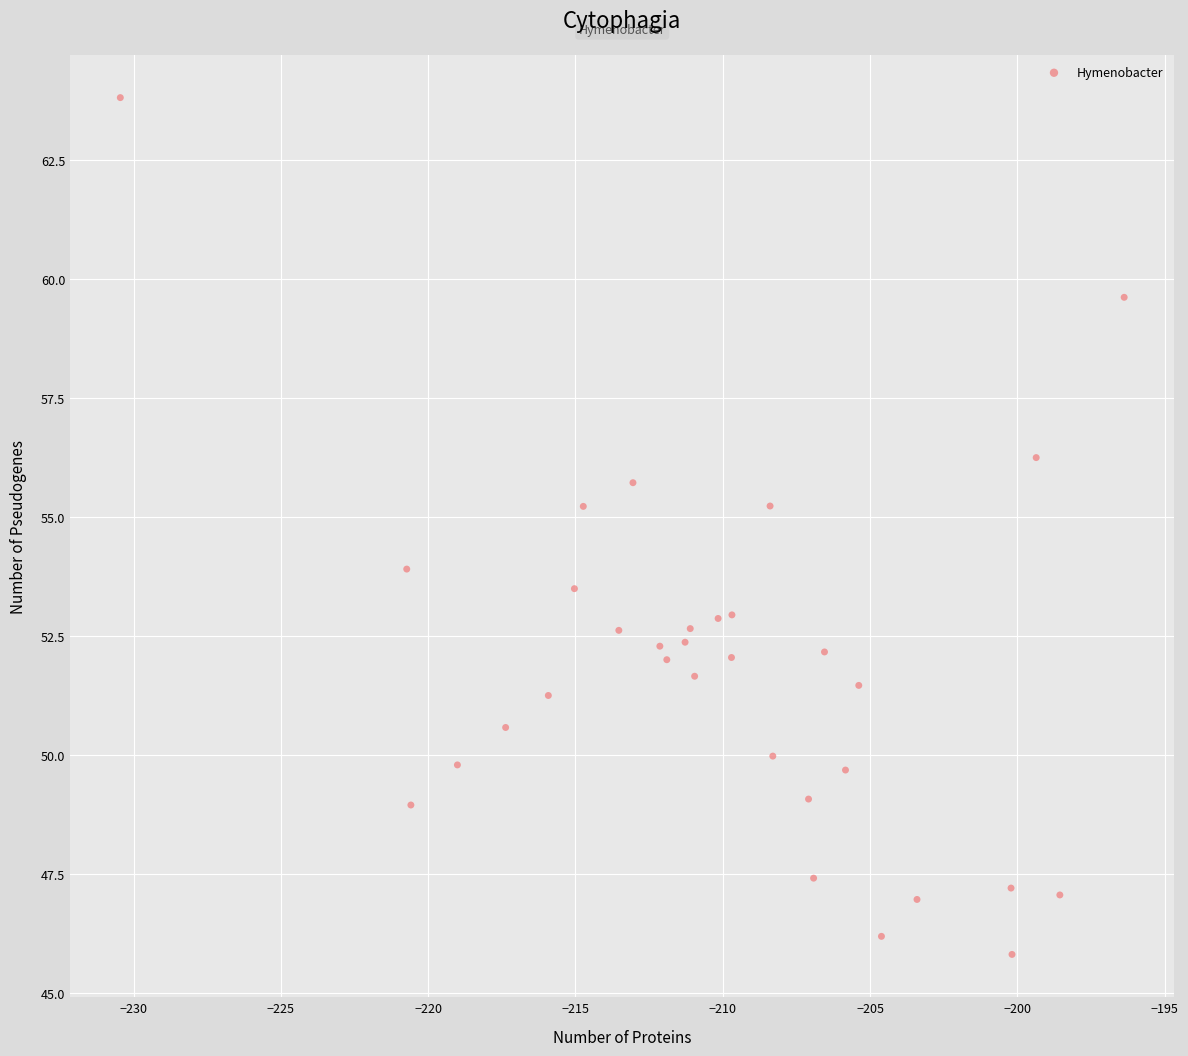

What is the range of Y values (max minus min)?

18.0